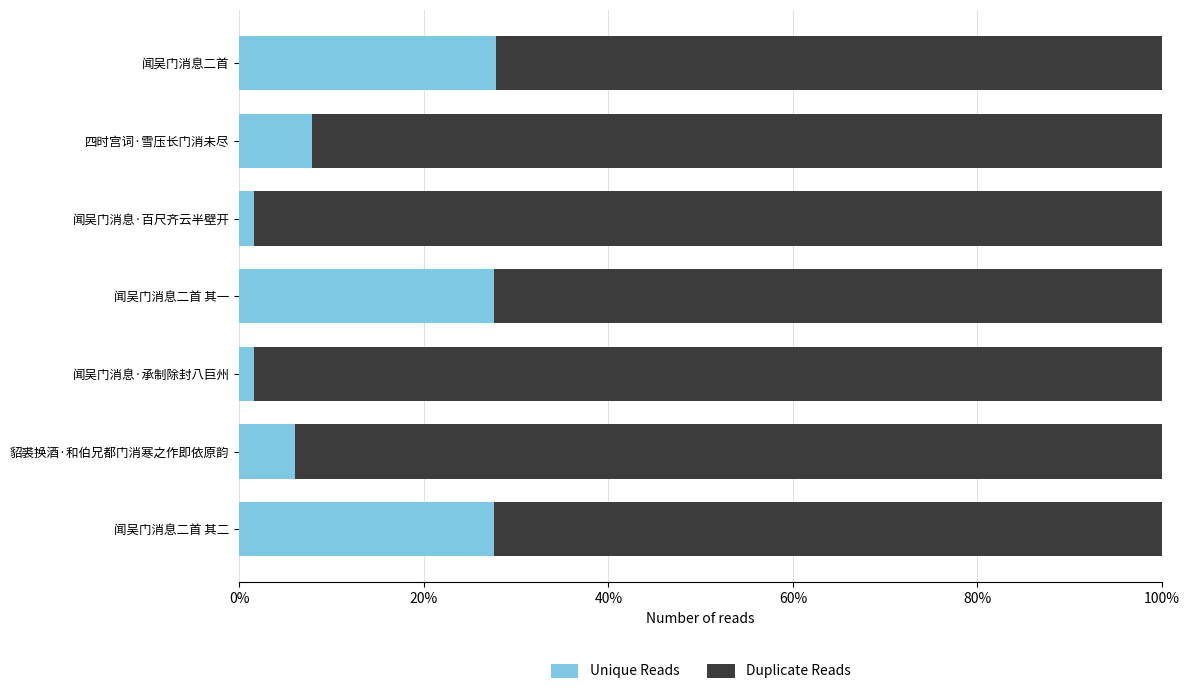

True or false: Duplicate Reads has a value of 1.2 at 60%.

False